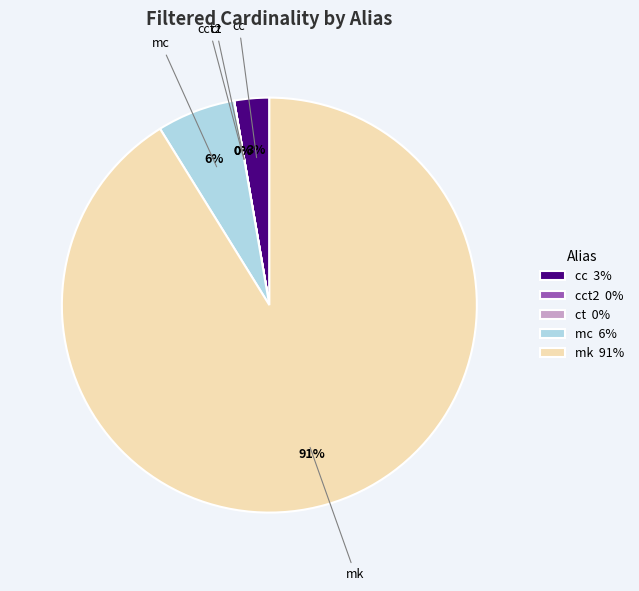

To the nearest percent, what percentage of the pie is mc?

6%